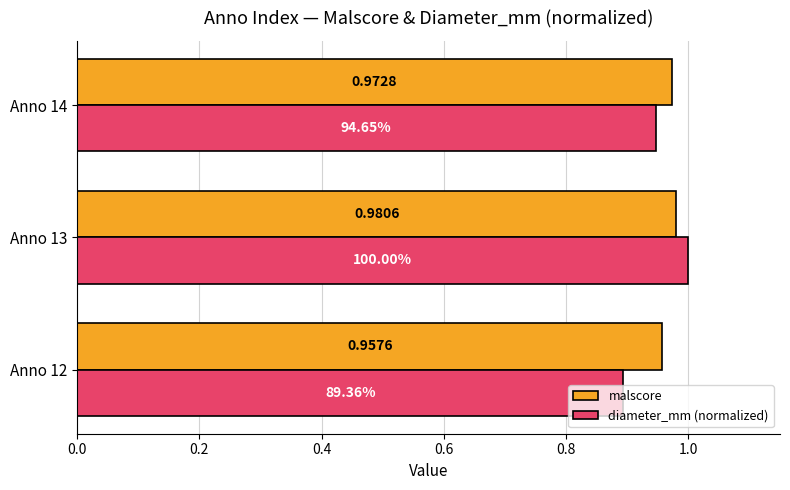

Which series changed the most between Anno 12 and Anno 13?

diameter_mm (normalized)